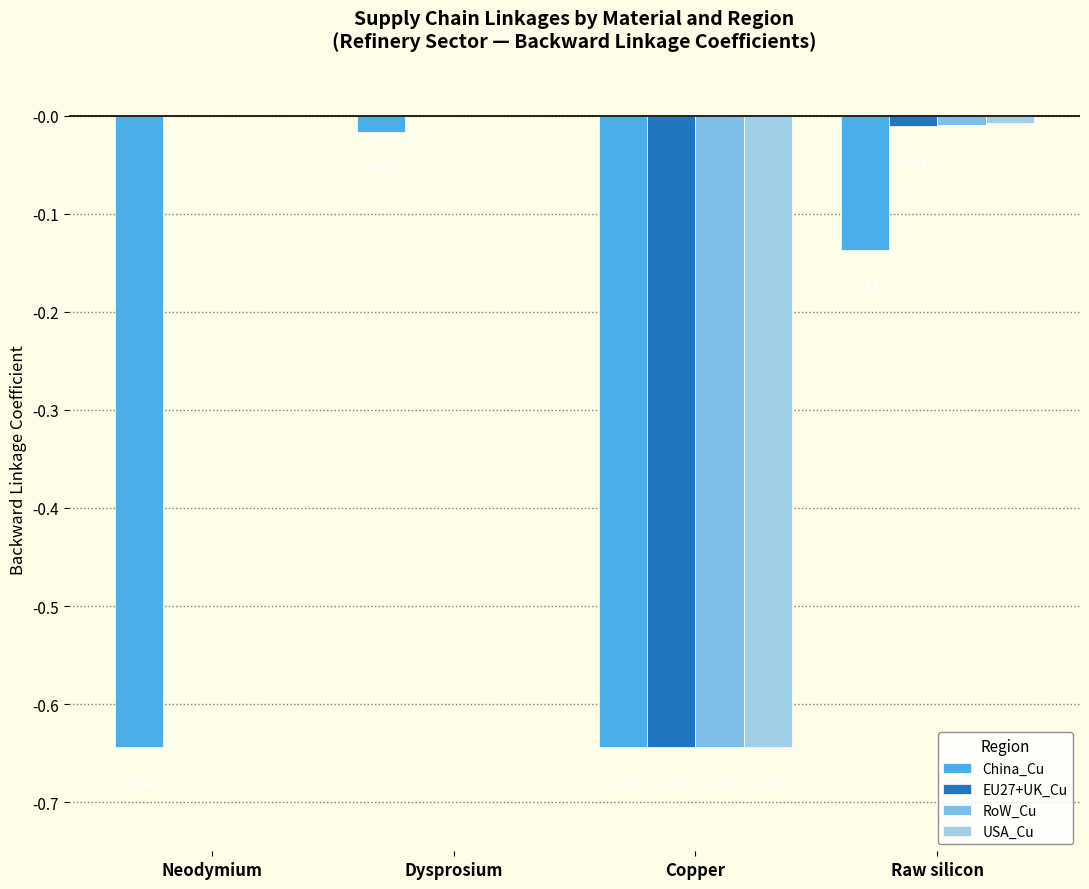

The value of RoW_Cu at Neodymium is 0.0. True or false?

True